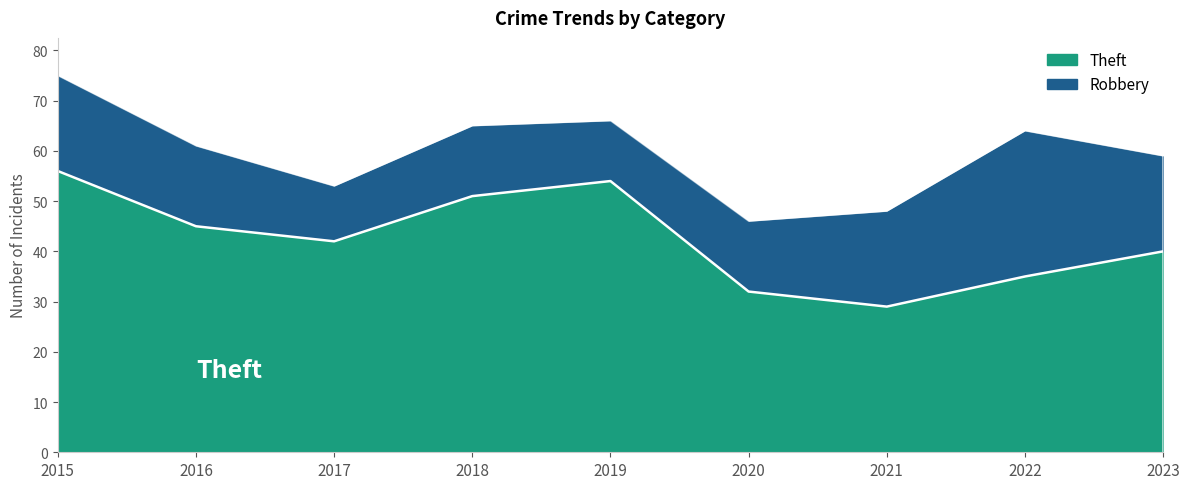

What is the sum of all values?

384